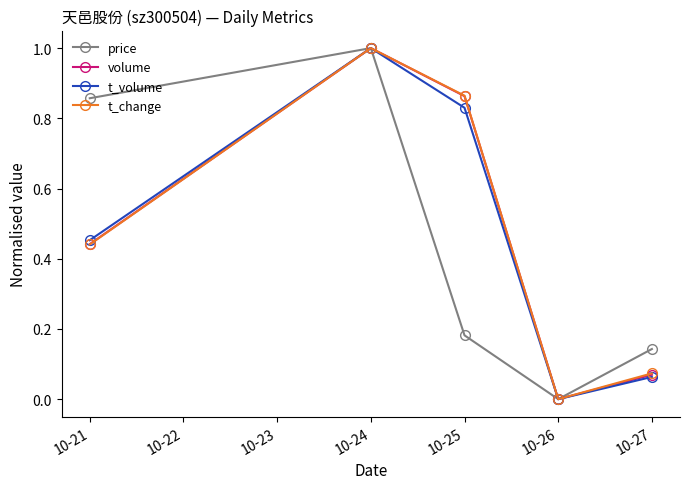

What is the total value across all series at 10-27?

0.3